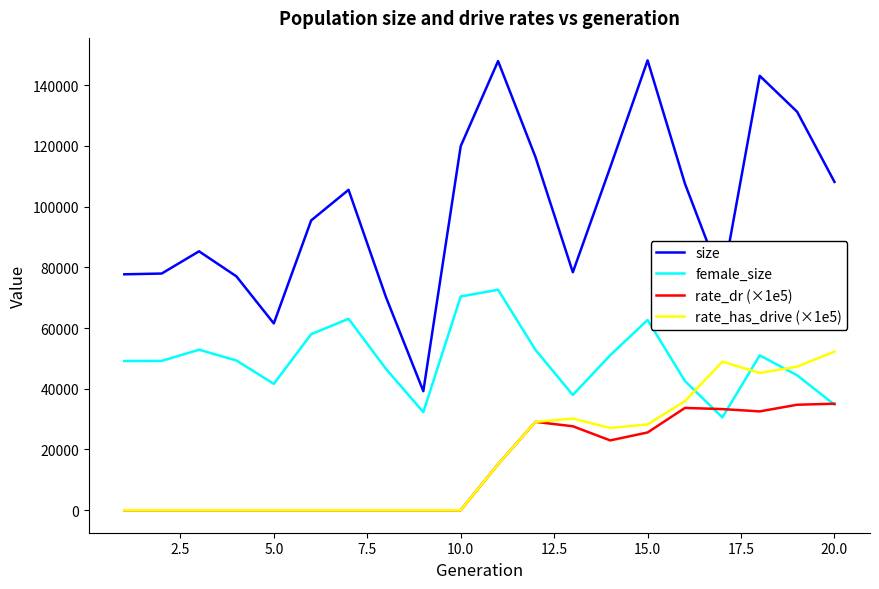

Rank the series by their maximum value, from lowest to highest.

rate_dr (×1e5), rate_has_drive (×1e5), female_size, size